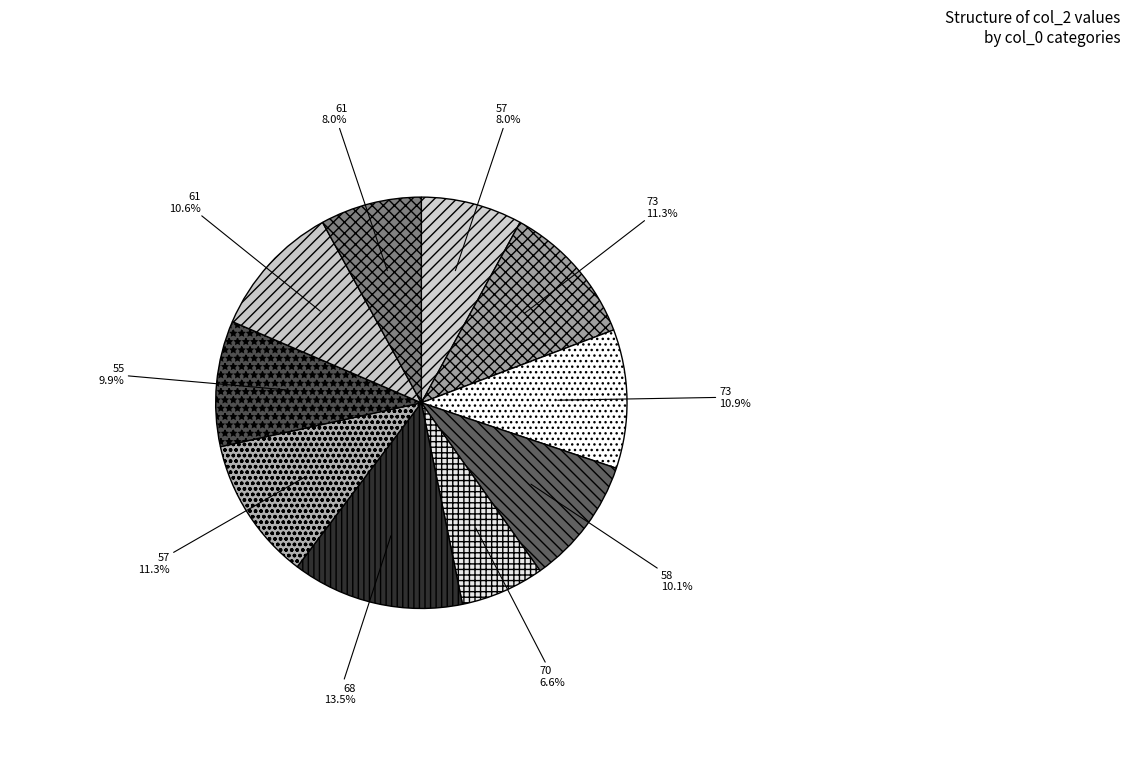

What is the largest slice in the pie chart?

68